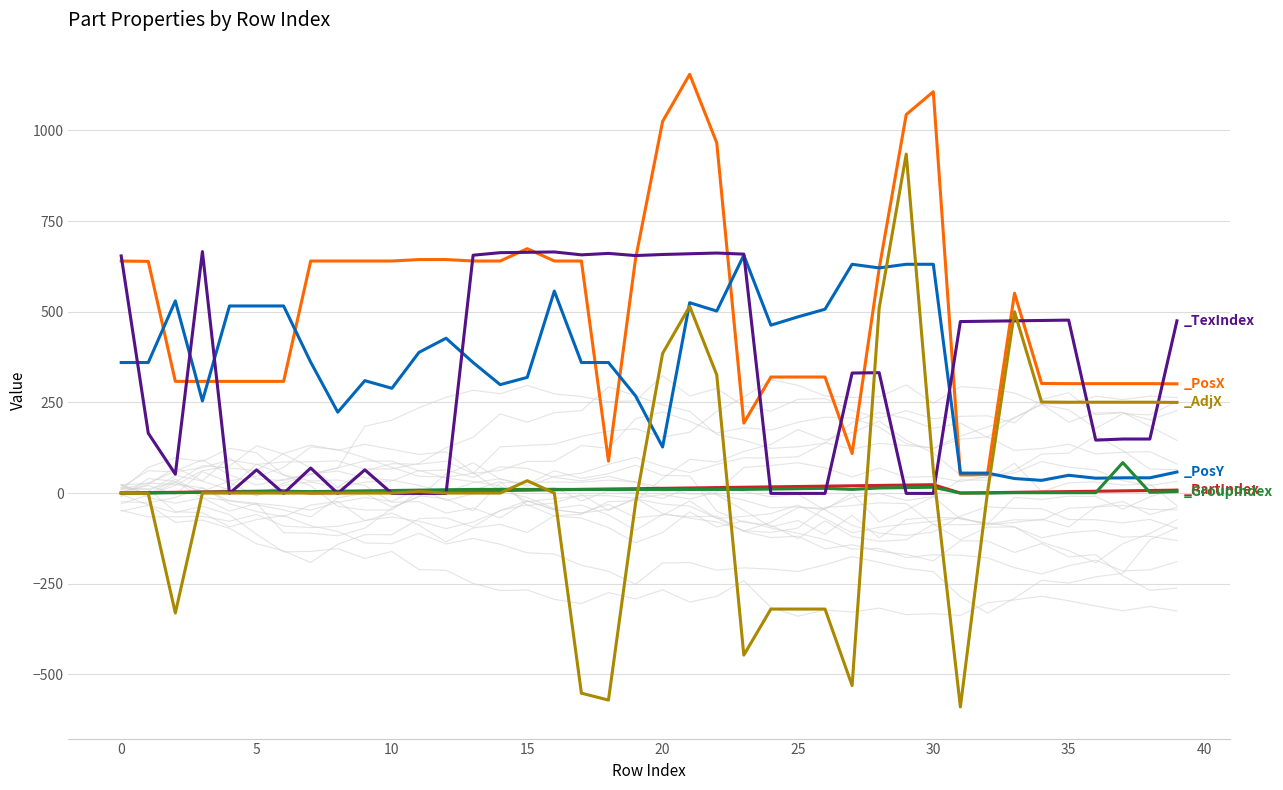

What is the maximum value for _PosX?

1155.0